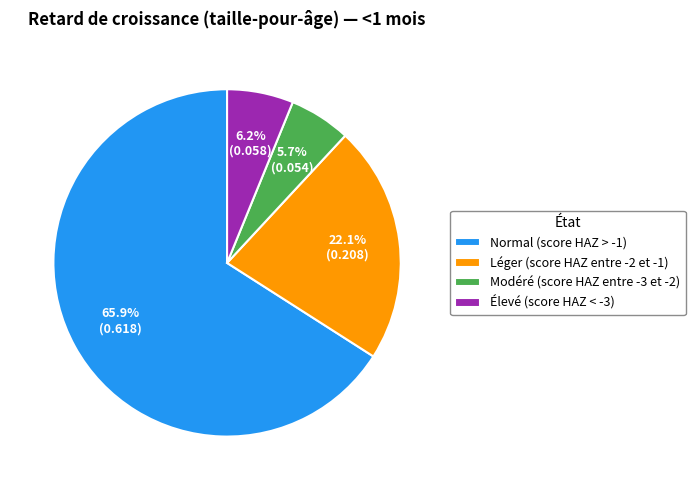

How many segments does this pie chart have?

4